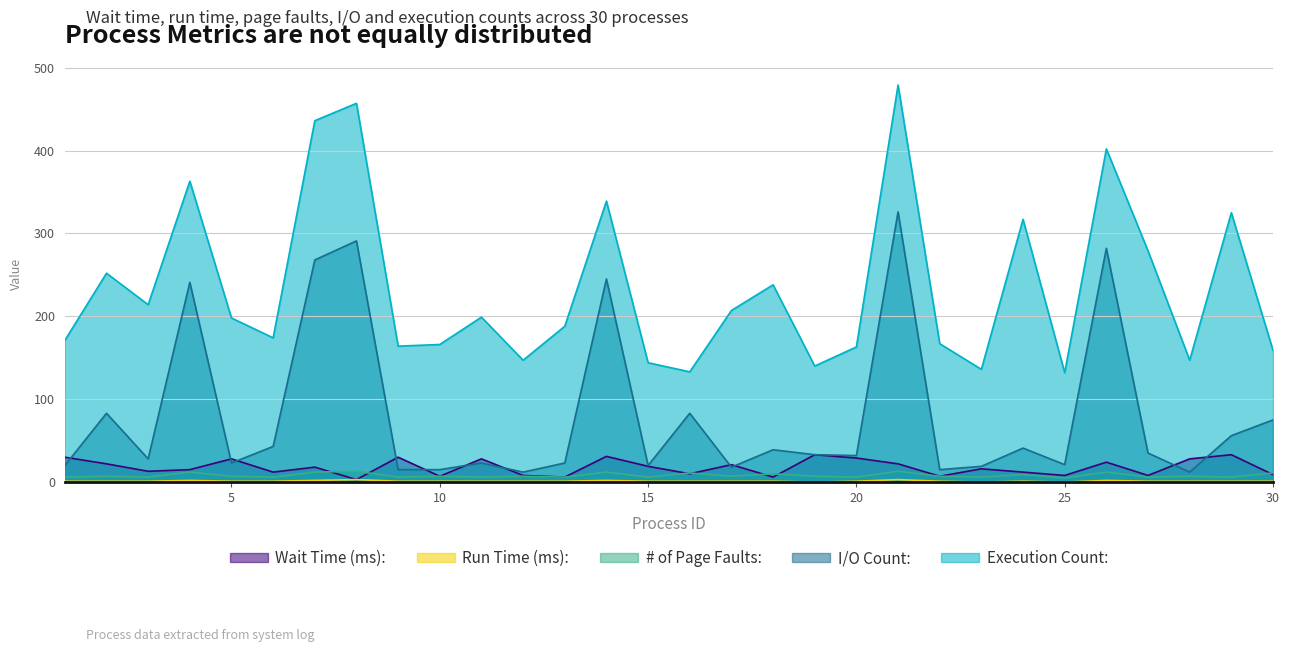

How many categories are shown in the chart?

30